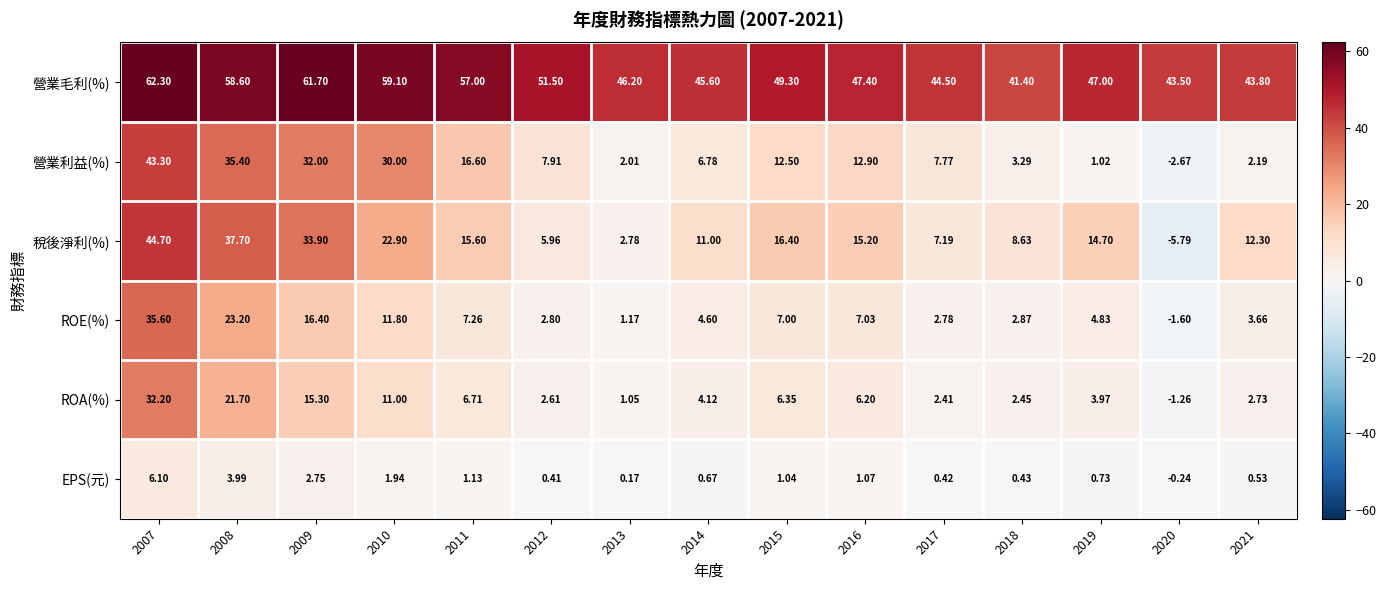

How many data points does each series have?

15